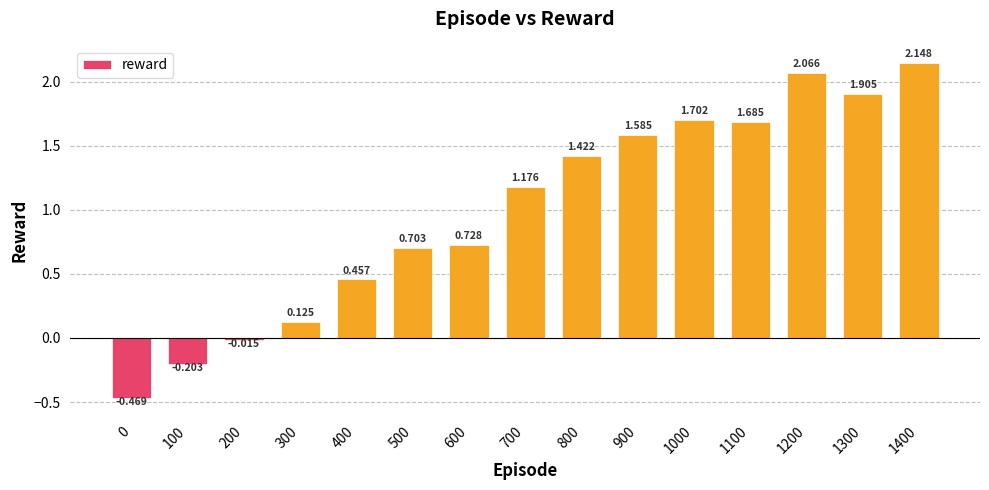

True or false: the data shows 2.1 at 1200.

True